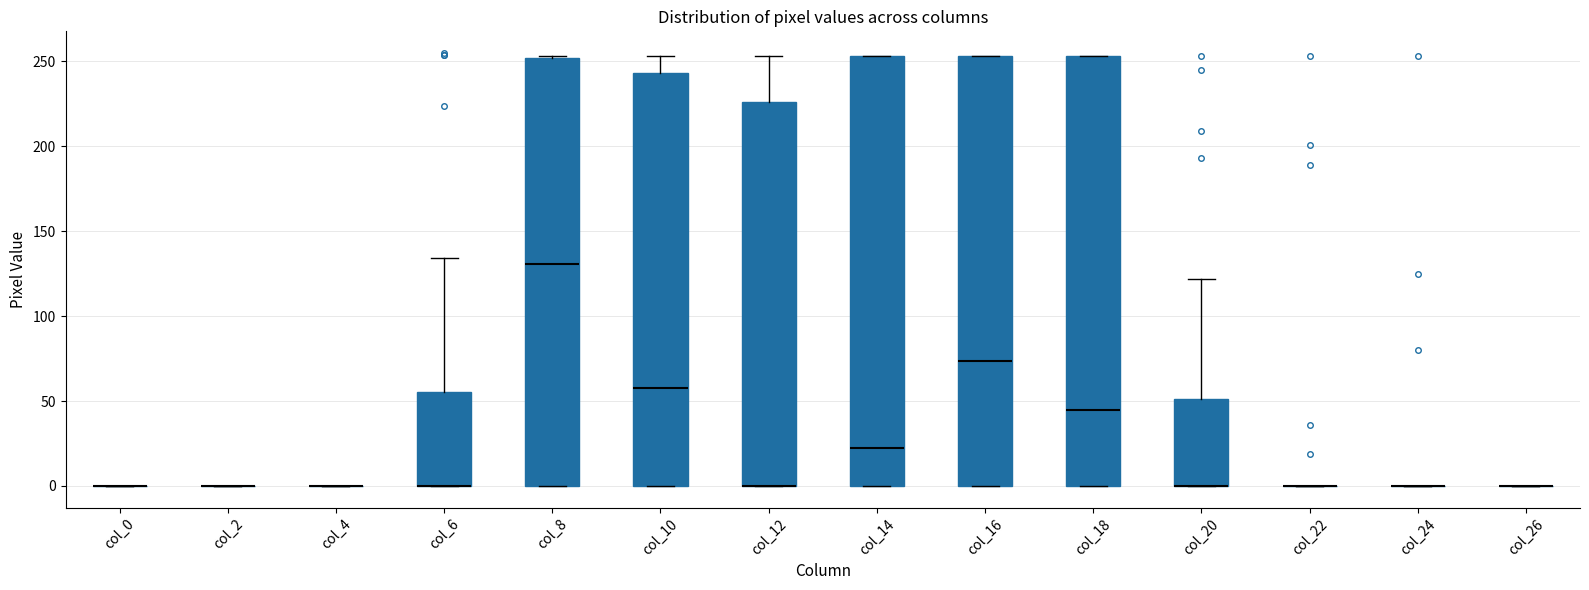

Where is the upper edge of the box for col_10 on the y-axis? The values are not printed on the chart, so give them approximately, as read against the axis.

245